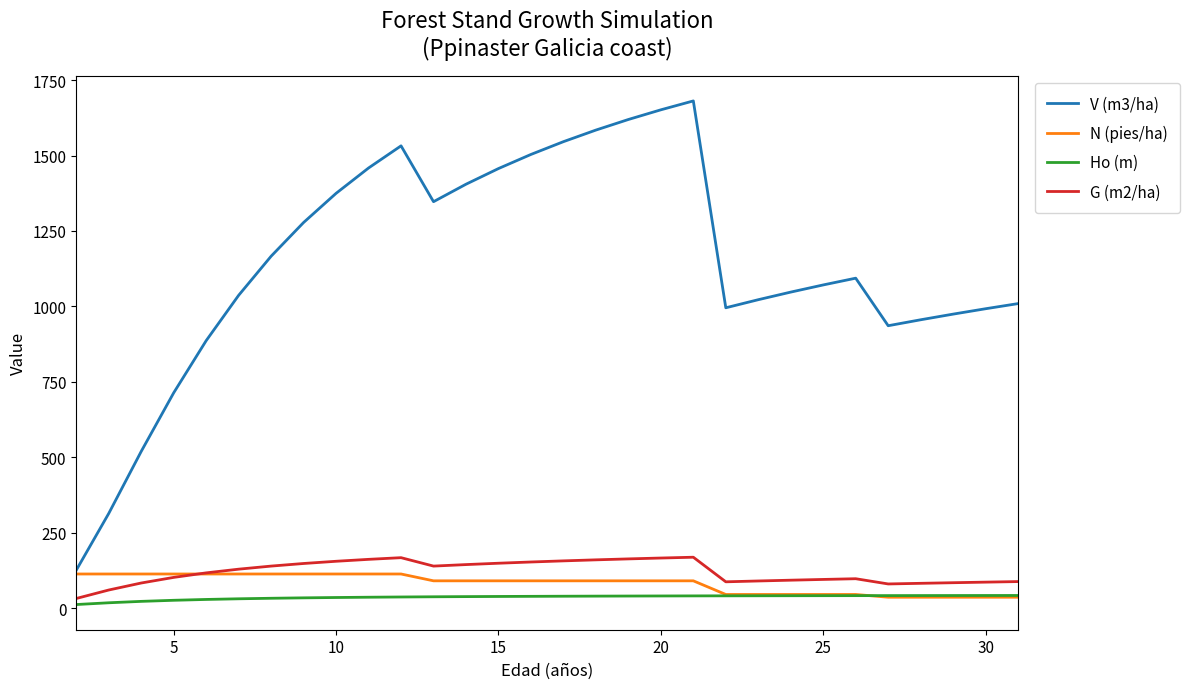

Is this an area chart (filled region under the line)?

No